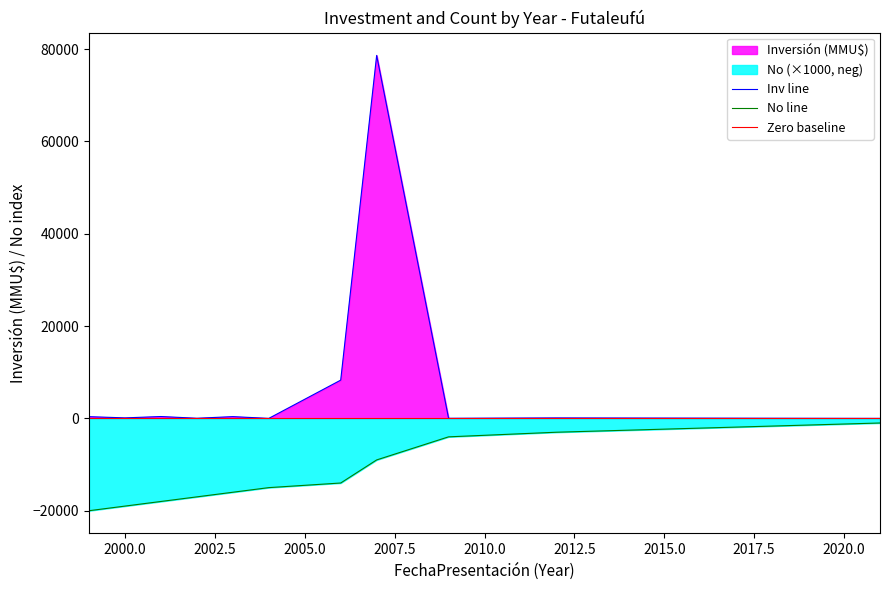

True or false: Inversion (MMU$) and No cross at least once.

False